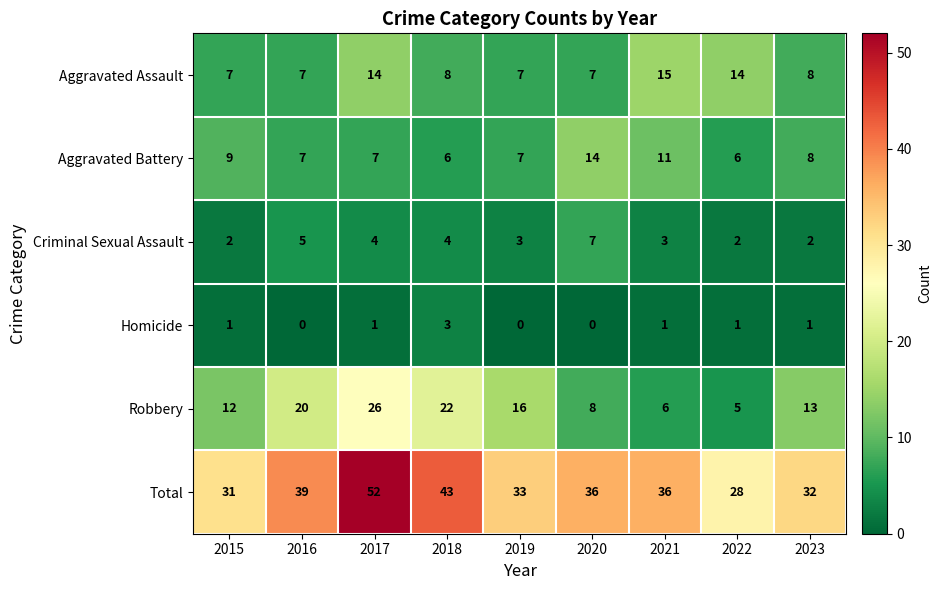

What is the difference between the second highest and minimum values in the Total series?

15